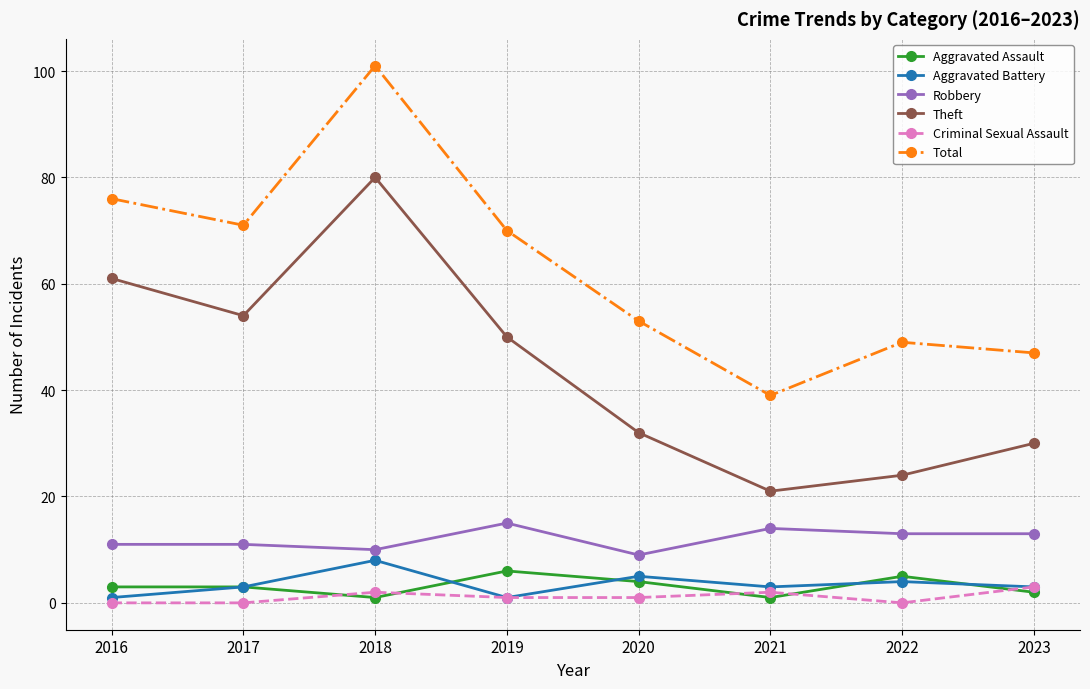

Is the value of Theft at 2016 greater than the value of Aggravated Battery at 2020?

Yes